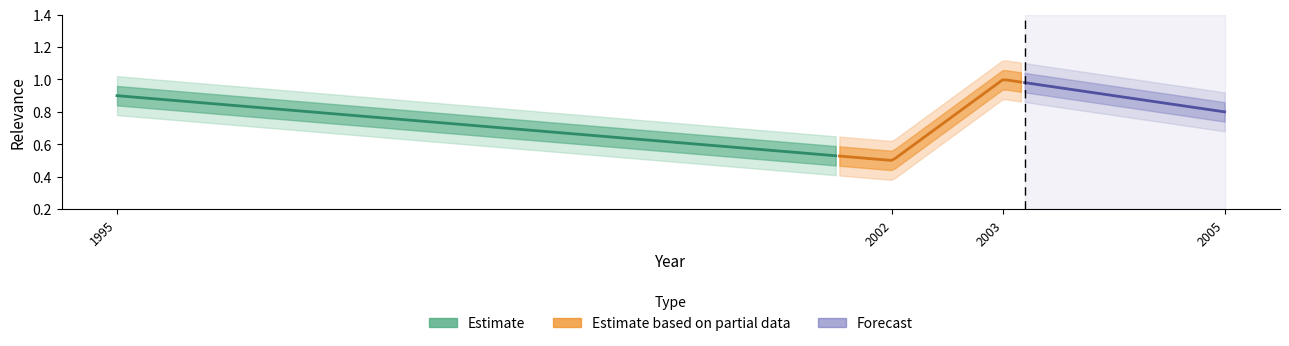

What is the greatest value displayed?

1.0